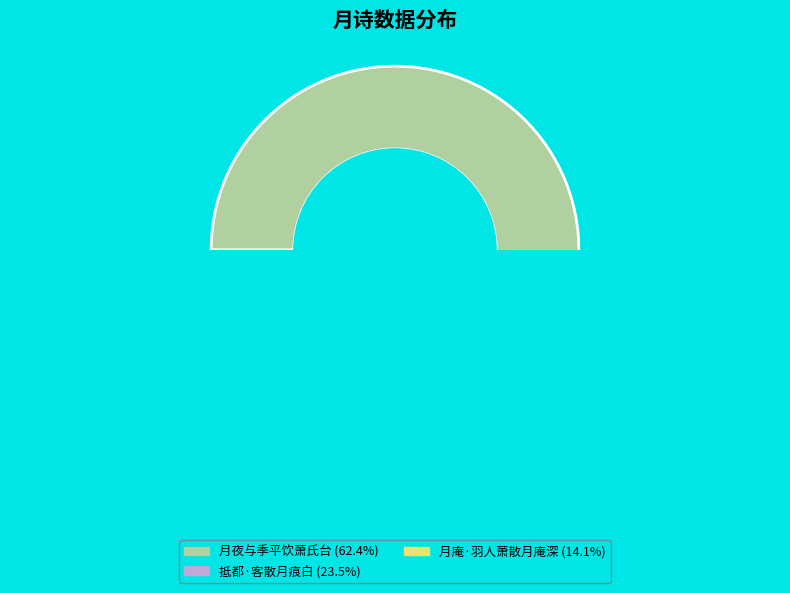

To the nearest percent, what is the difference between the largest and smallest slice percentages?

48%